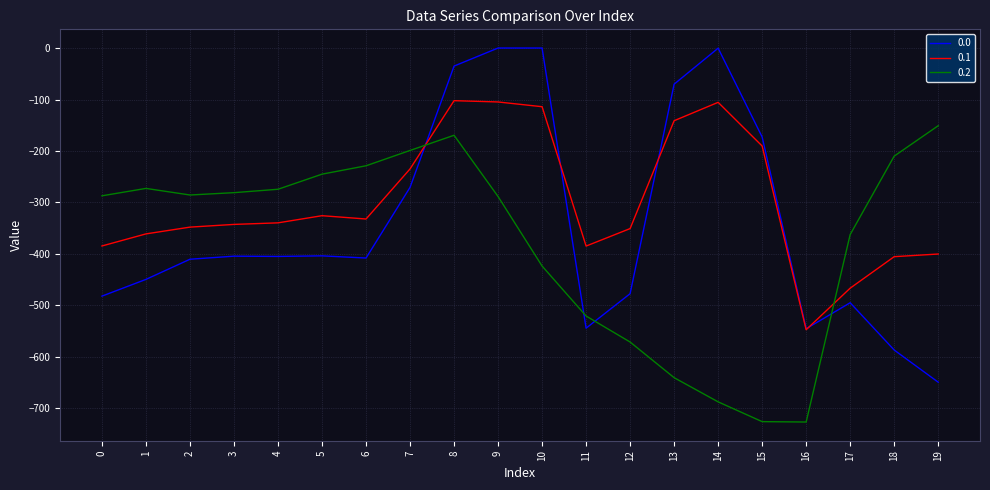

Which category has the highest value in the 0.2 series?

19